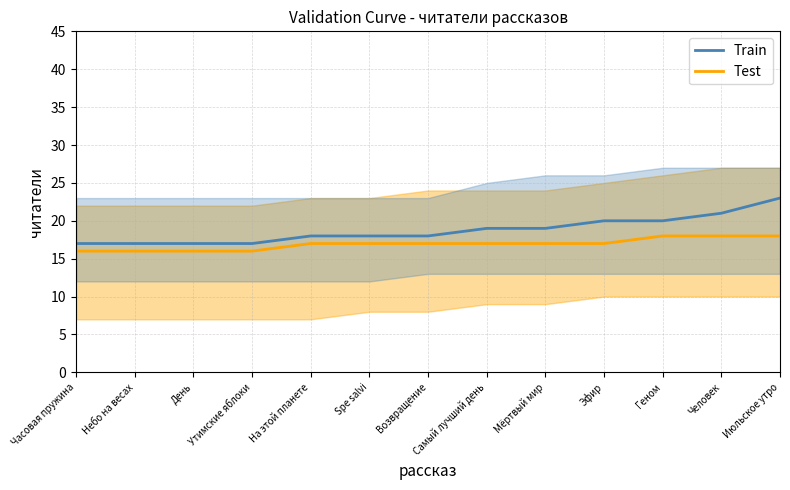

Is it true that Train equals 11 at Геном?

False